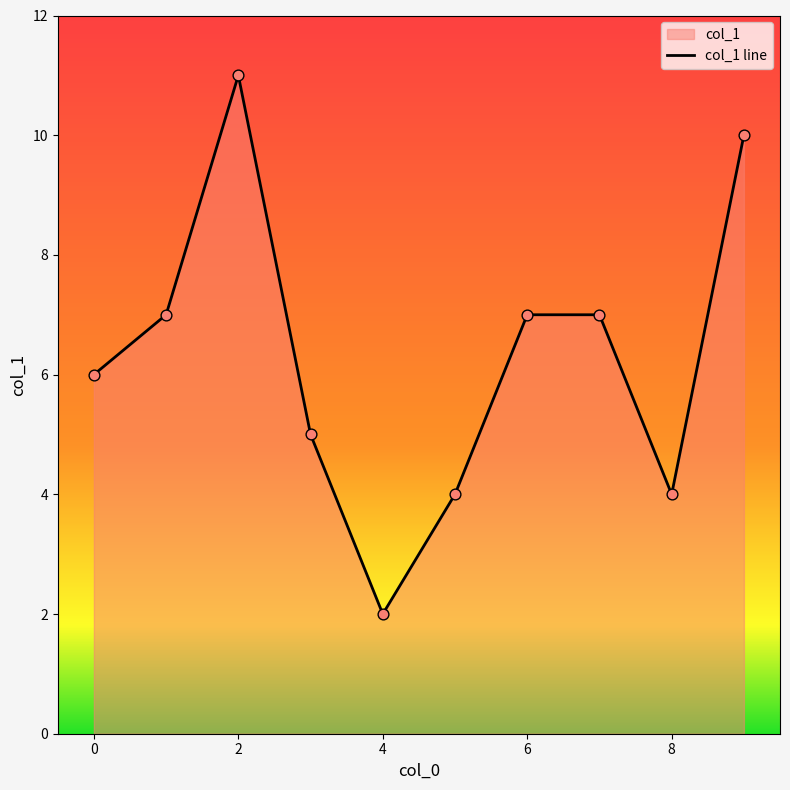

Which has a higher value, 4 or 6?

6